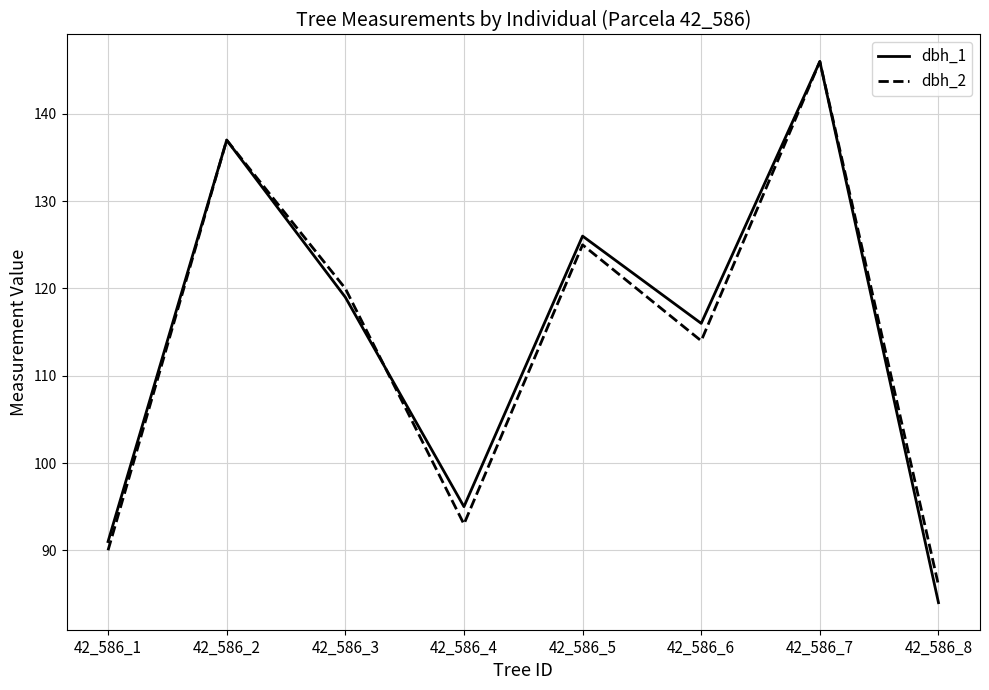

At 42_586_6, list the series in order from largest to smallest.

dbh_1, dbh_2